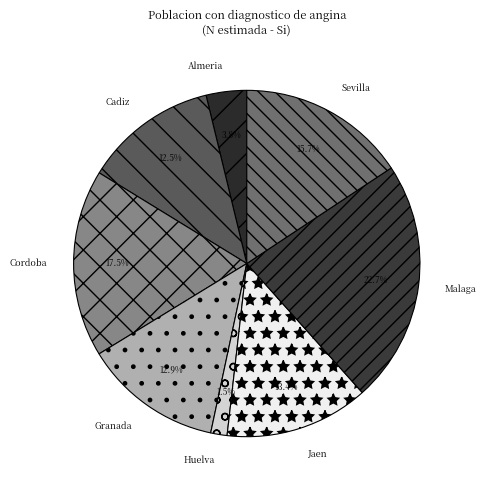

Combined, do Malaga and Huelva account for over 50%?

No